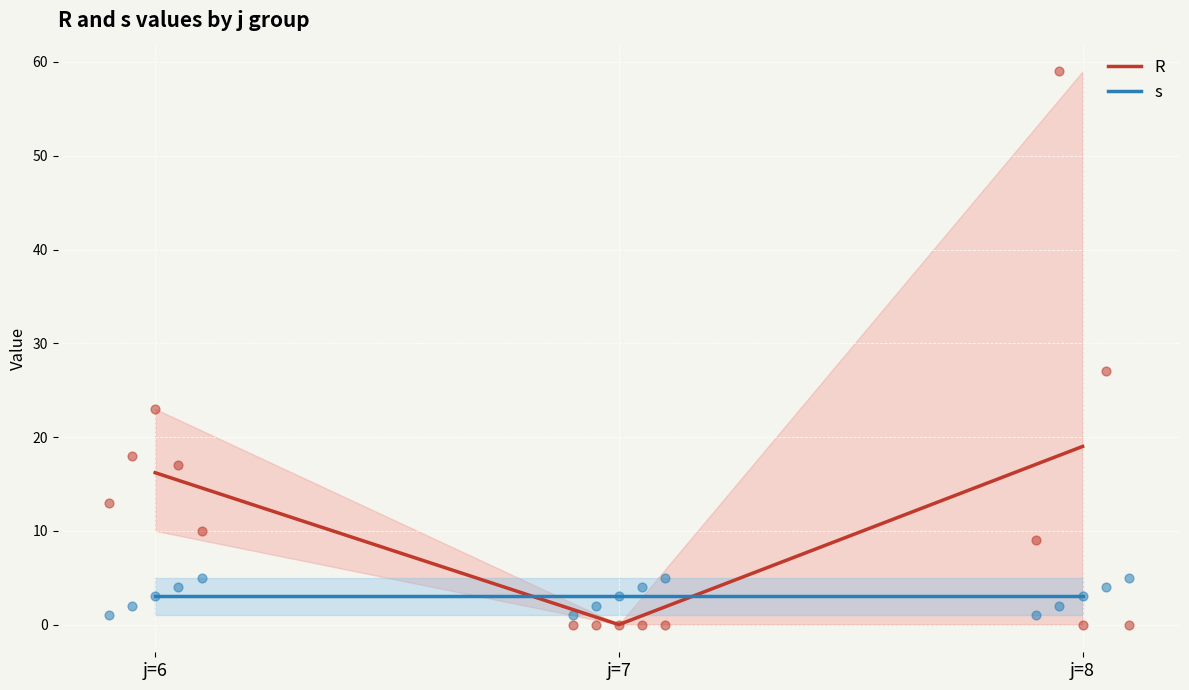

At which category is the sum across all series the highest?

j=8